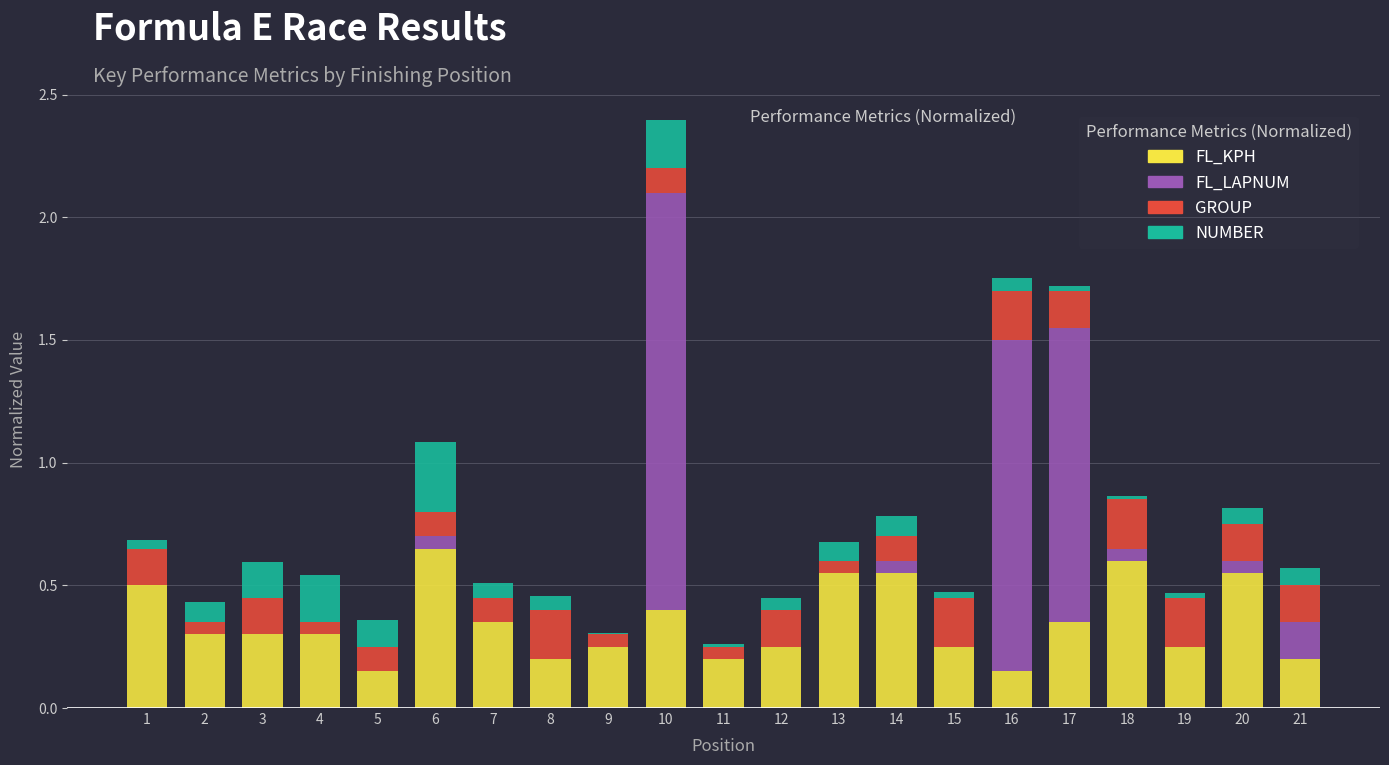

At which category is the sum across all series the highest?

10